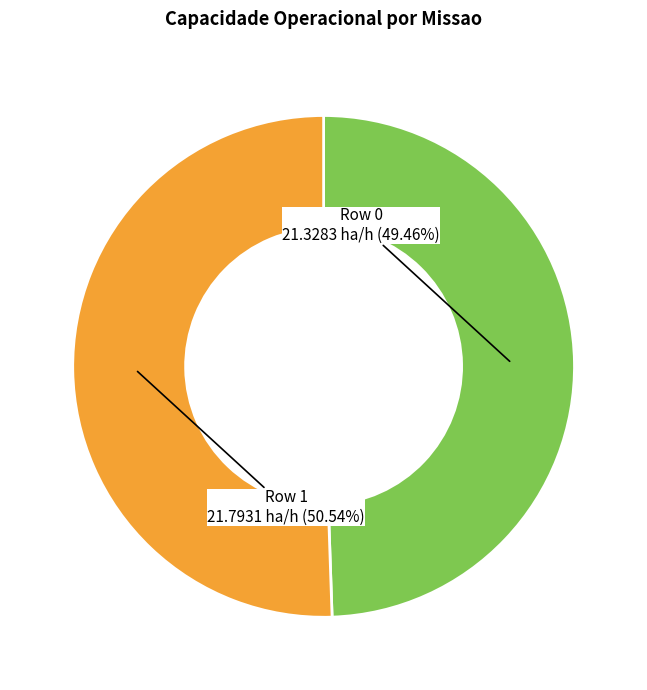

Between Row 0 and Row 1, which is larger?

Row 1